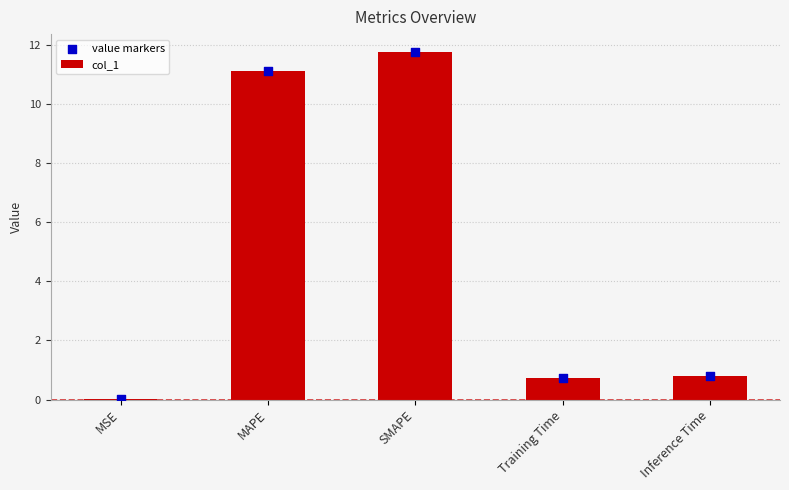

At which category is the sum across all series the highest?

SMAPE